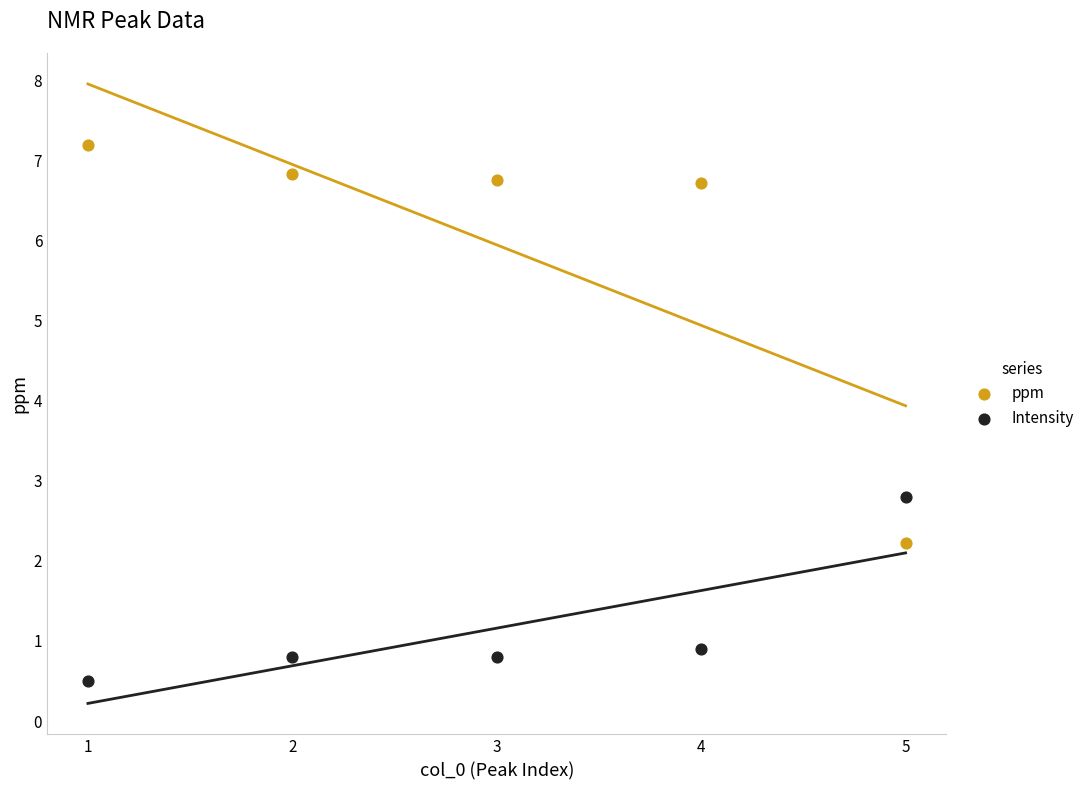

Which series has the widest spread of Y values?

ppm